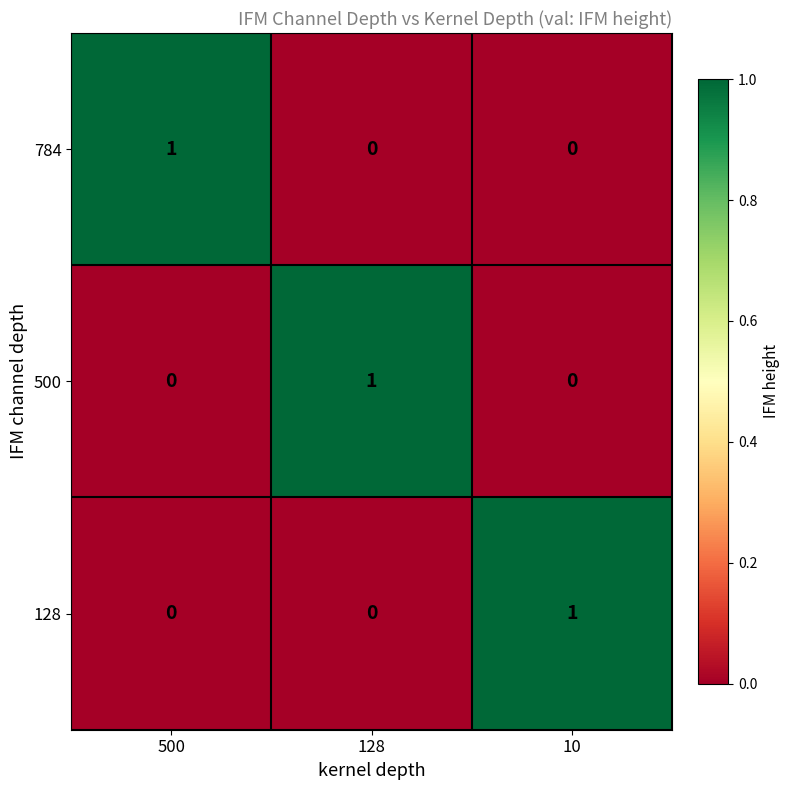

Which category has the highest value in the 784 series?

500